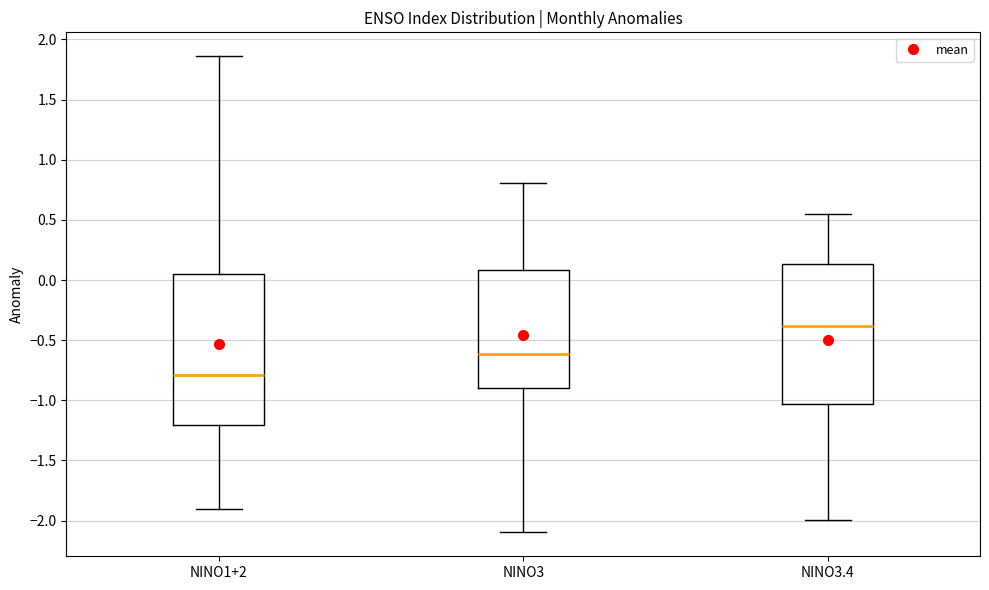

Which box is the tallest, from its lower edge to its upper edge?

NINO1+2